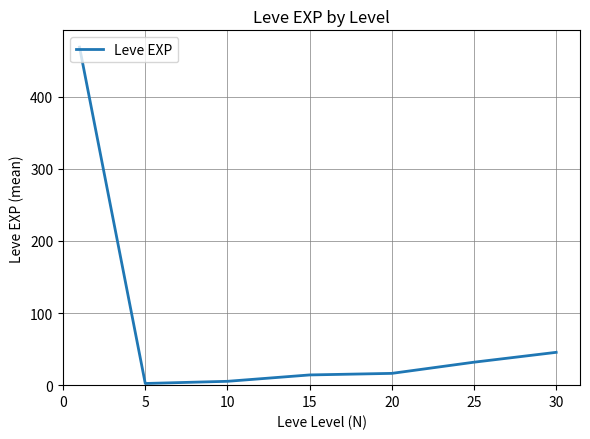

What is the average value?

83.4